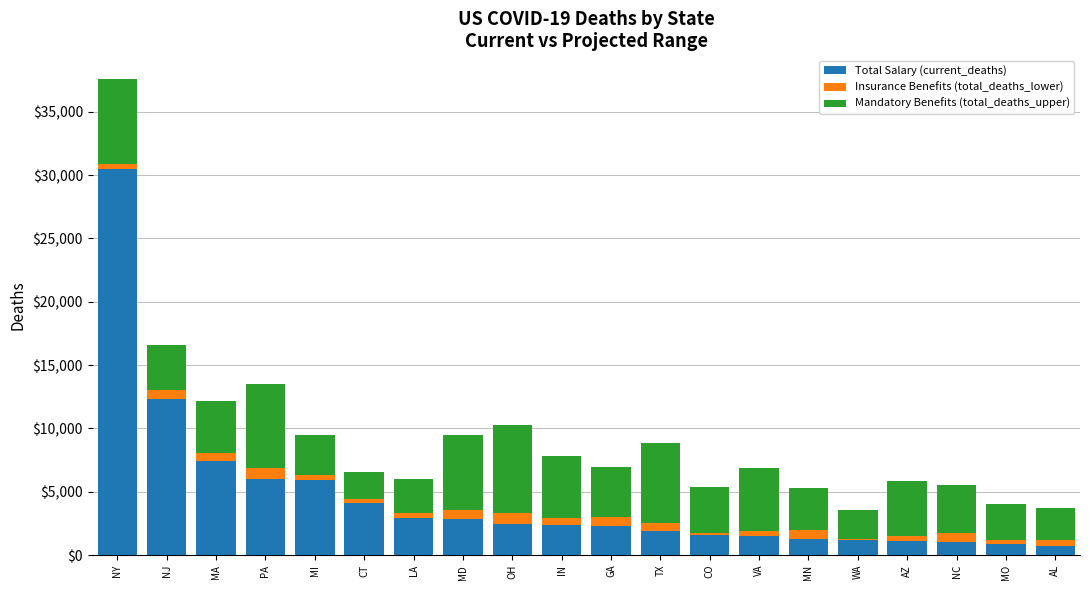

Where is Total Salary (current_deaths) nearest to the value 15593?

NJ